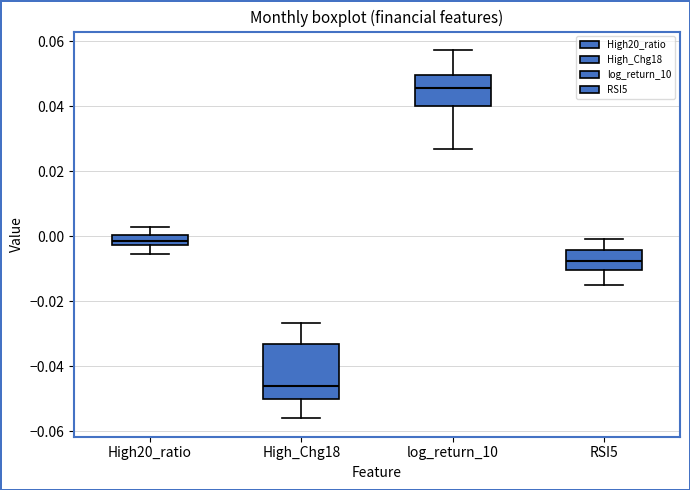

Which box is the tallest, from its lower edge to its upper edge?

High_Chg18